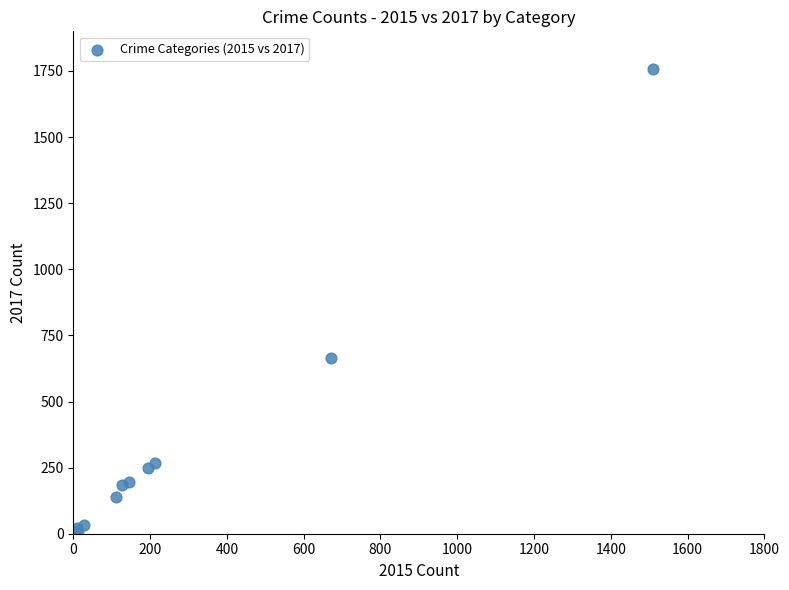

What Y value in the scatter plot is closest to 883?

663